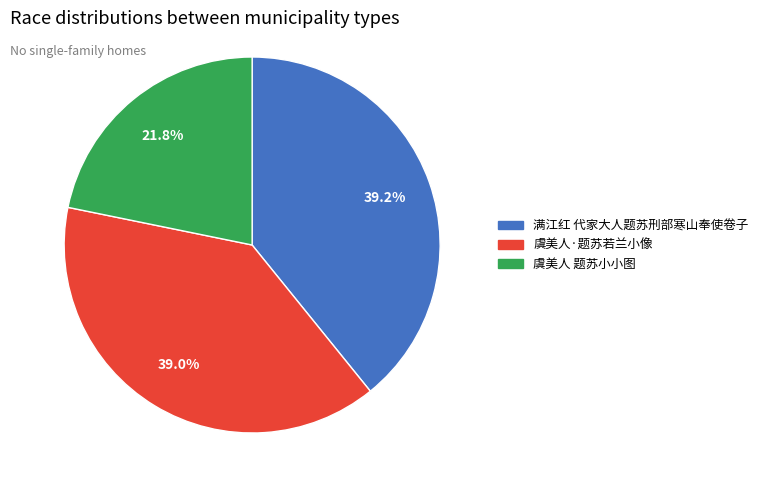

What percentage is the 虞美人 题苏小小图 slice, to the nearest percent?

22%